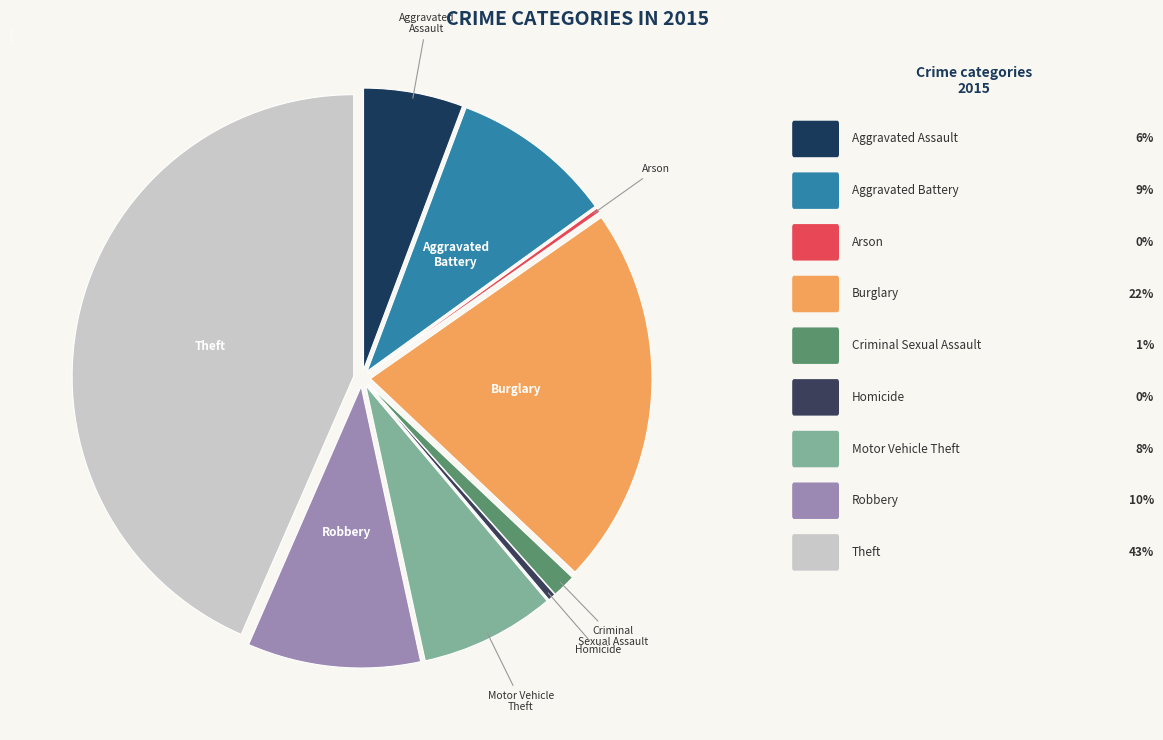

Which category has the biggest portion of the pie?

Theft